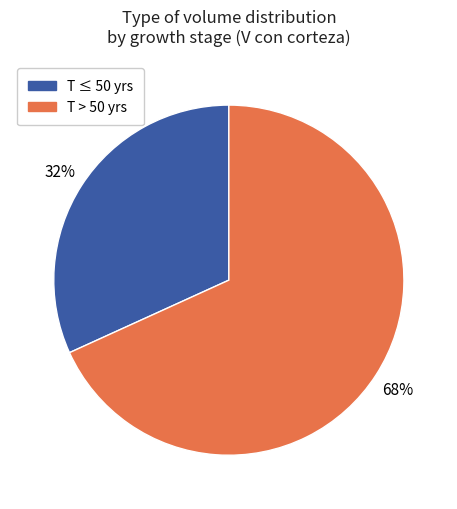

To the nearest percent, what is the average slice percentage?

50%